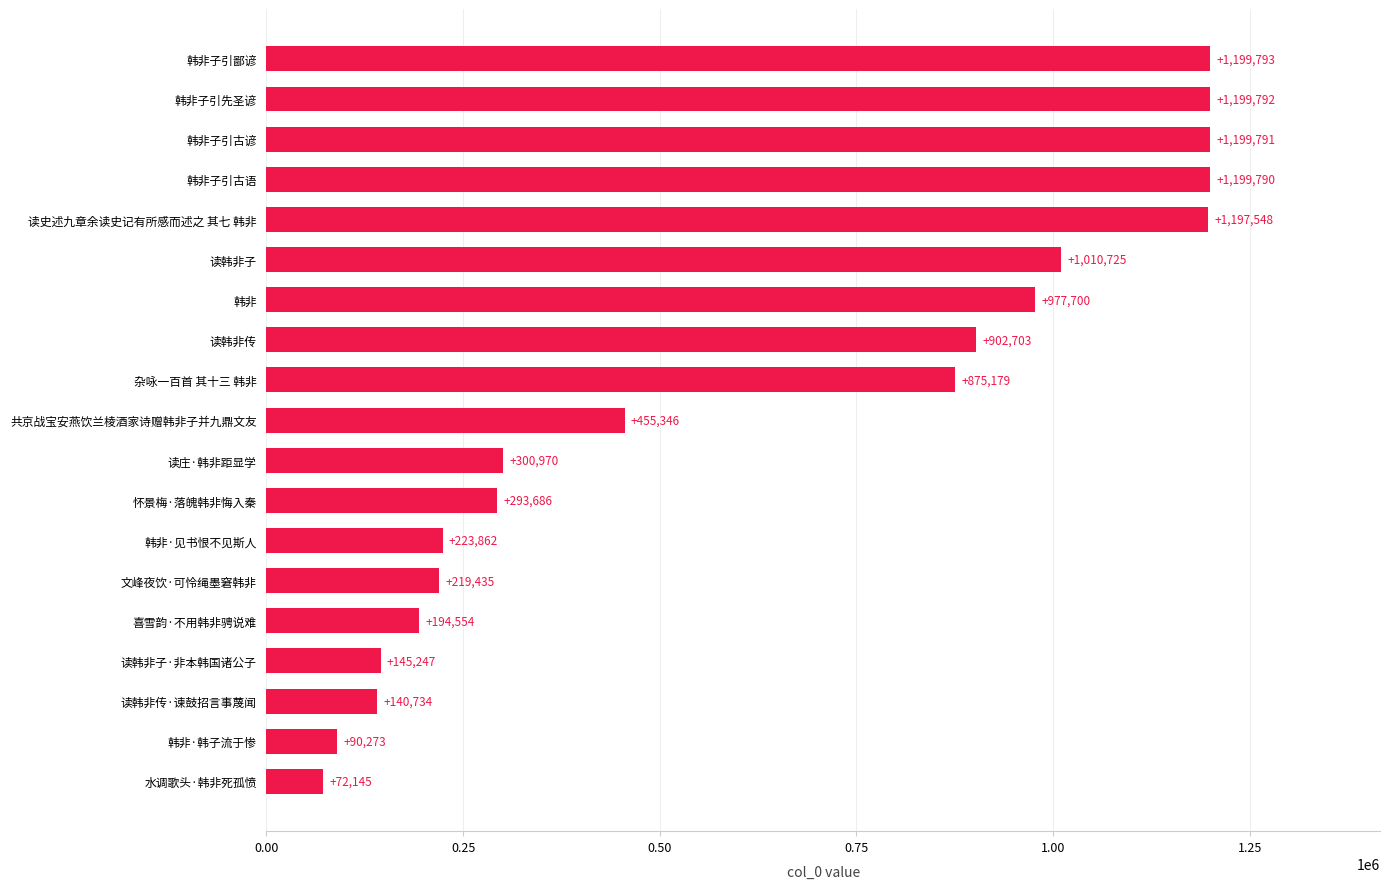

Where is the data nearest to the value 635969?

共京战宝安燕饮兰棱酒家诗赠韩非子并九鼎文友